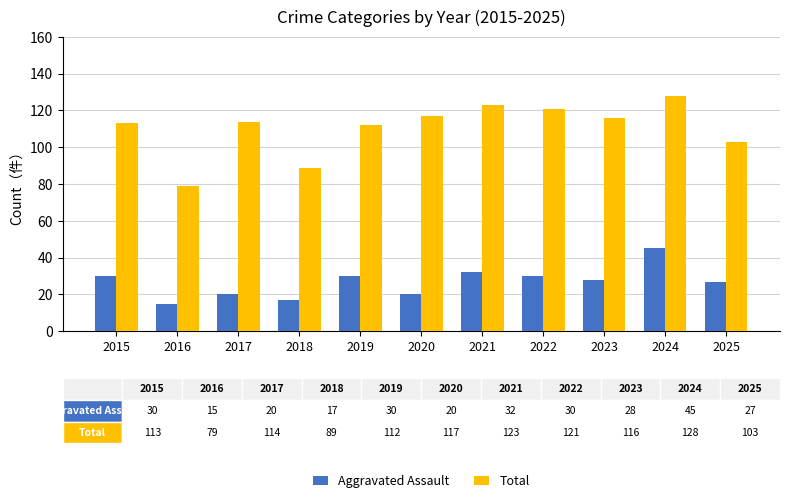

Is the value of Total at 2025 greater than the value of Aggravated Assault at 2015?

Yes